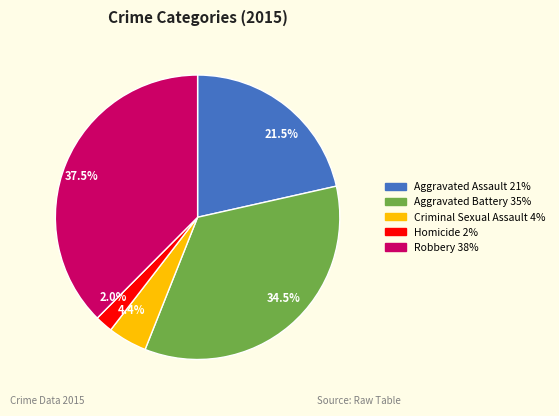

Approximately how many times larger is the value at Homicide compared to Criminal Sexual Assault?

0.5